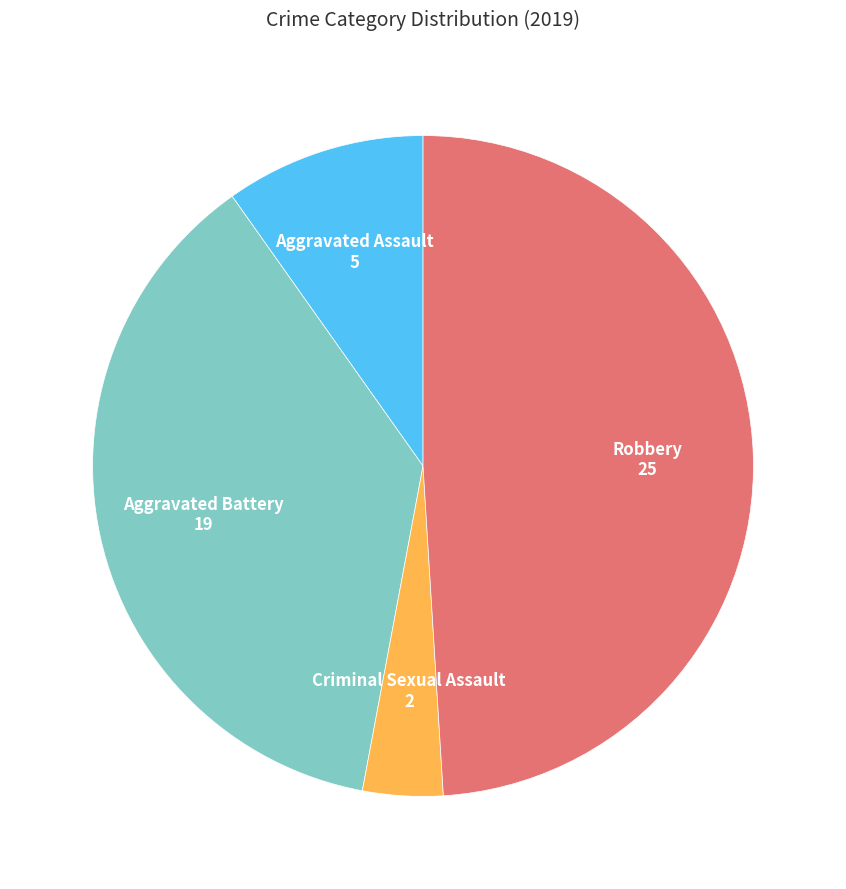

Rank the categories by value from lowest to highest.

Criminal Sexual Assault, Aggravated Assault, Aggravated Battery, Robbery